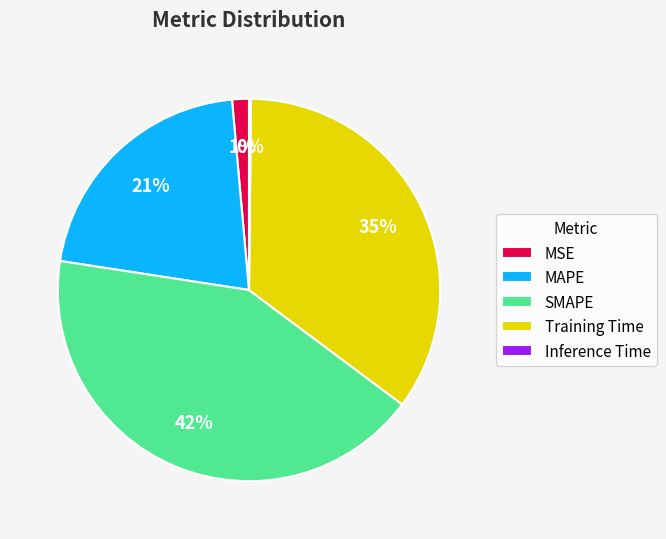

Is the sum of Training Time and MSE greater than half?

No